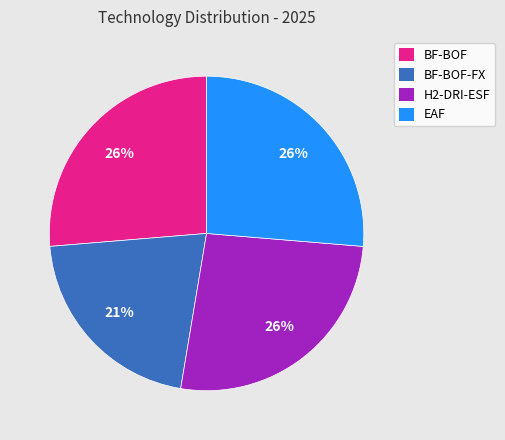

Combined, do H2-DRI-ESF and EAF account for over 50%?

Yes